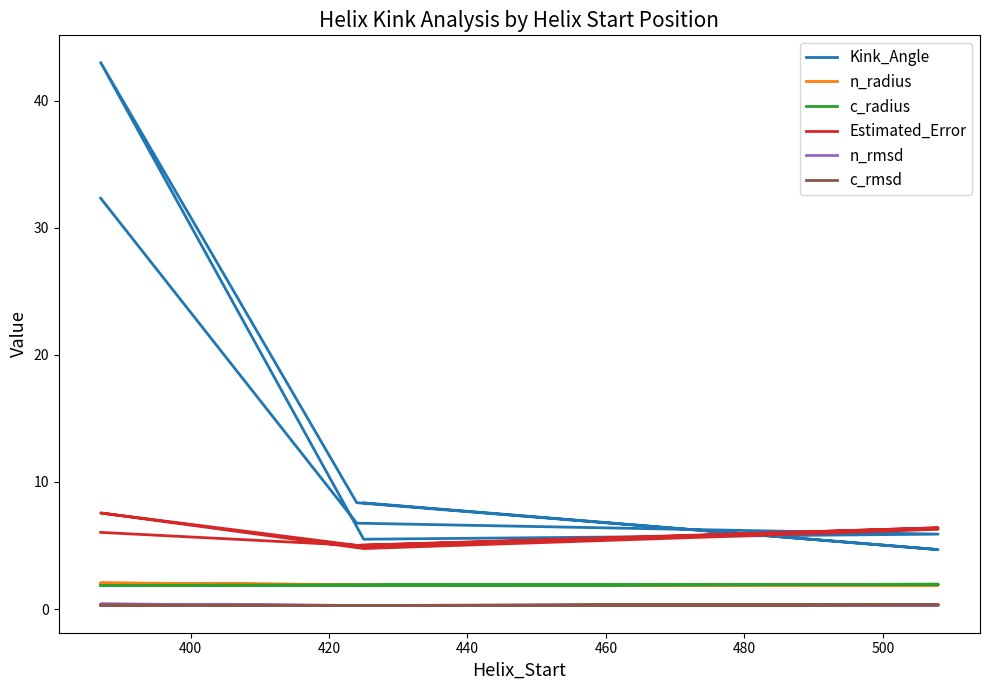

The n_radius series shows 0.6 at 520. True or false?

False